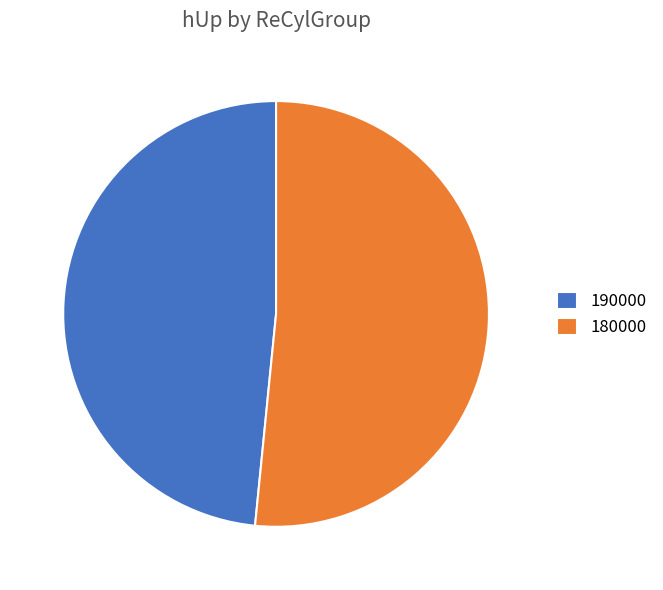

Is it true that 180000 is 40% of the pie?

False